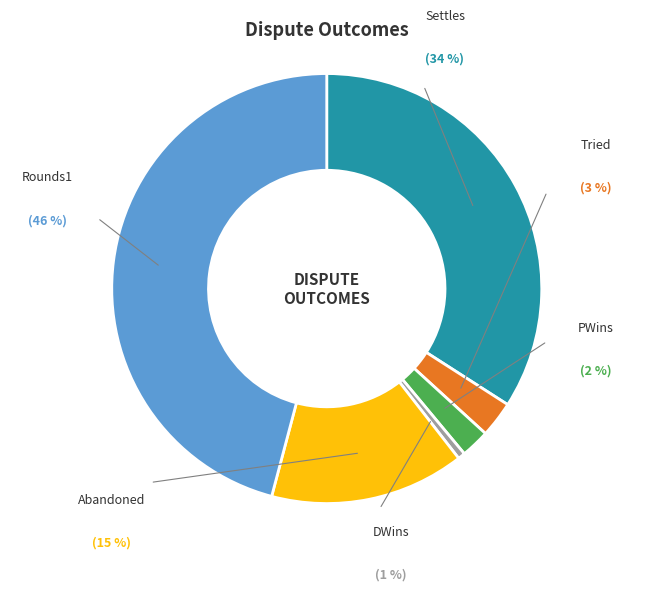

The PWins slice represents 14% of the pie. True or false?

False